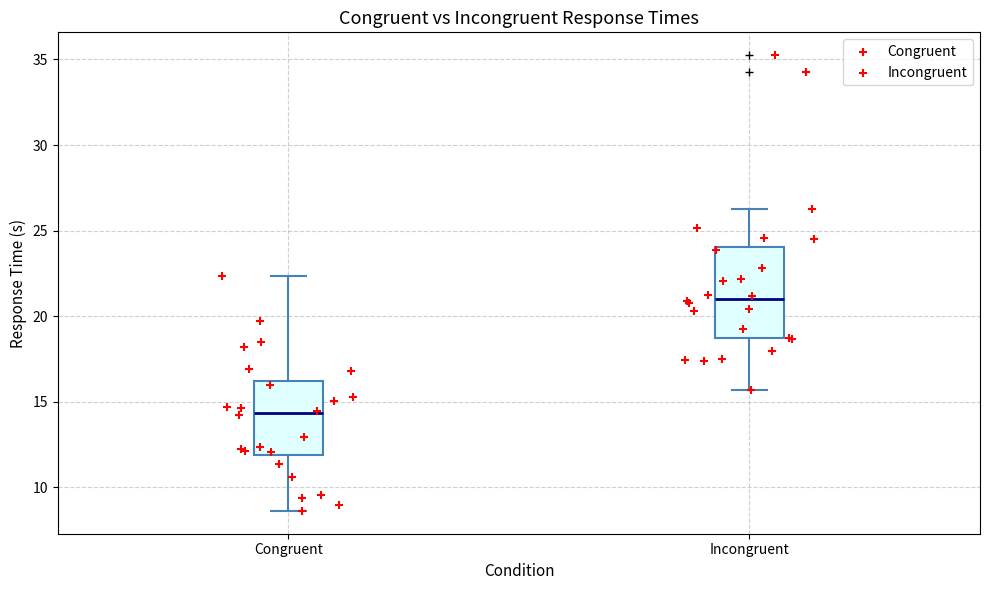

Reading left to right, read every box against the y-axis: the position of its median line, the range the box covers, and the ends of its whiskers. The values are not printed on the chart, so give them approximately, as read against the axis.

Congruent: median 14.5, box 12.0 to 16.0, whiskers 8.5 to 22.5
Incongruent: median 21.0, box 18.5 to 24.0, whiskers 15.5 to 26.5